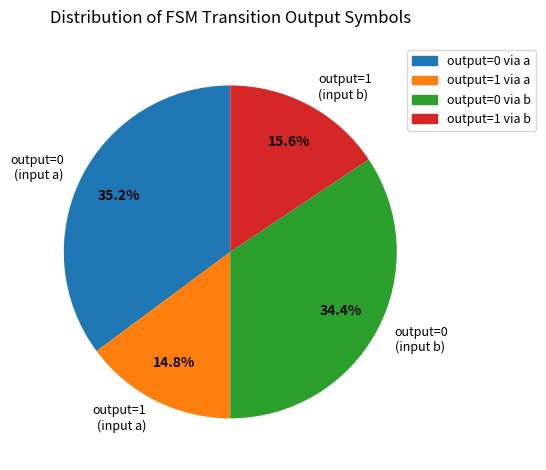

Does output=0 (input a) represent more than half of the total?

No